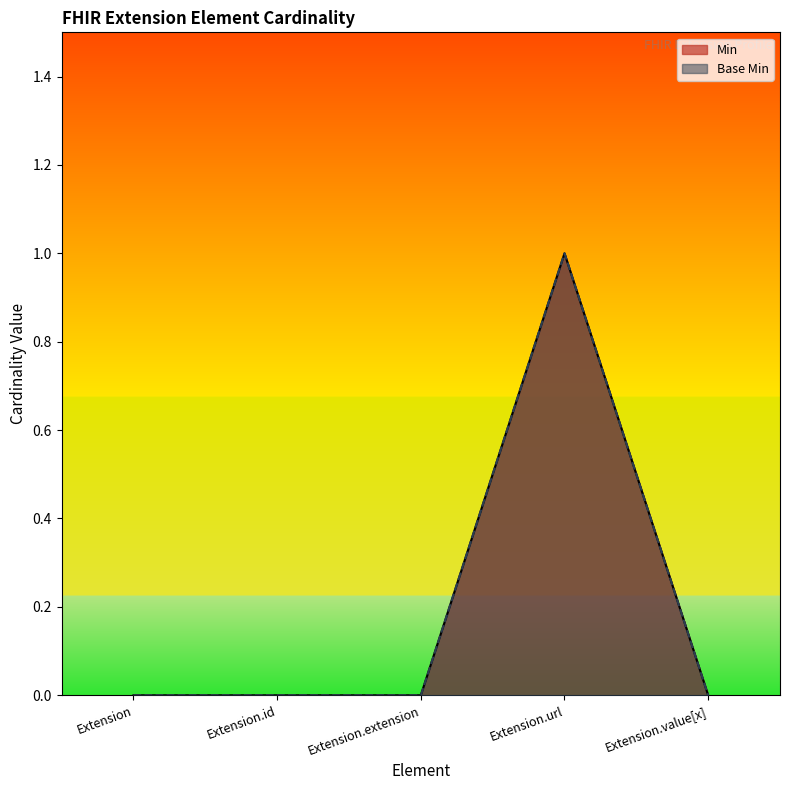

Reading left to right, list all the values displayed in this chart.

Min: 0	0	0	1	0
Base Min: 0	0	0	1	0